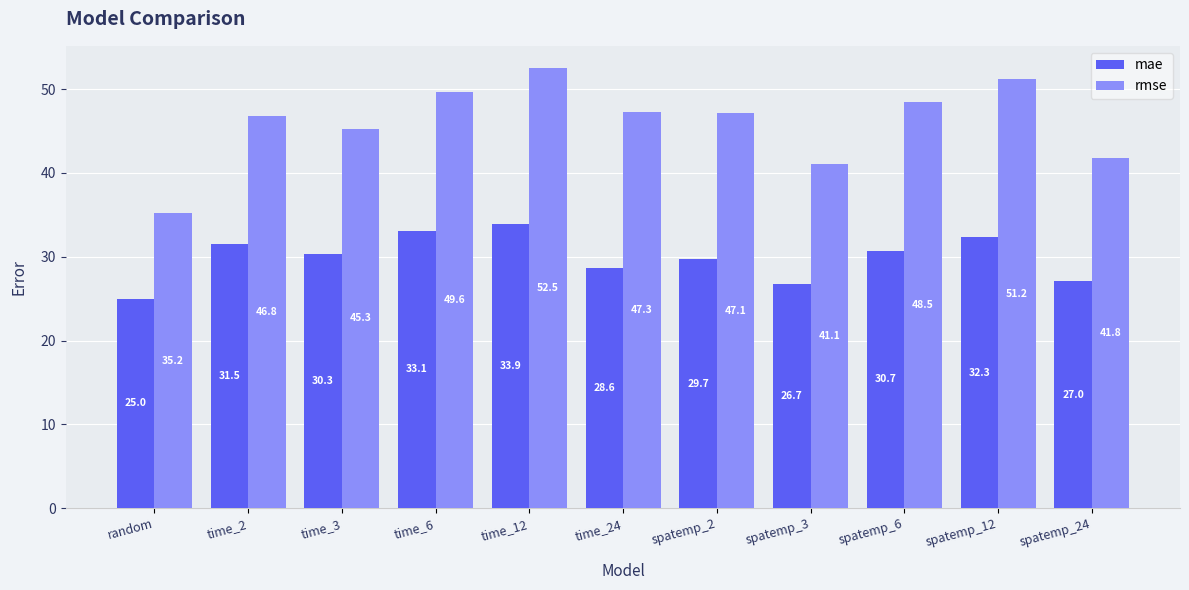

Which series has the largest range (max minus min)?

rmse